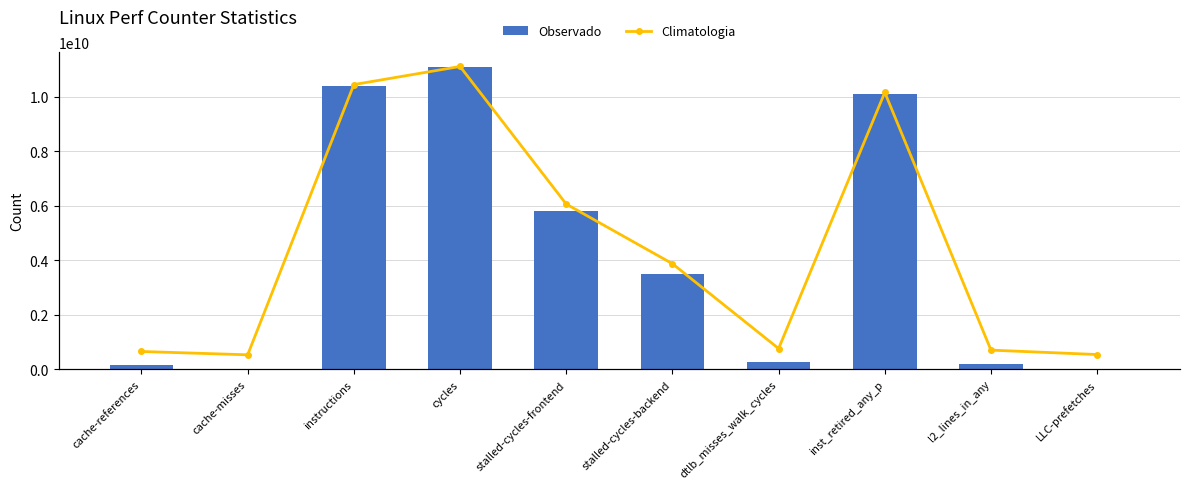

What is the value of the Climatologia bar at the 2nd from the left?

8265862.4